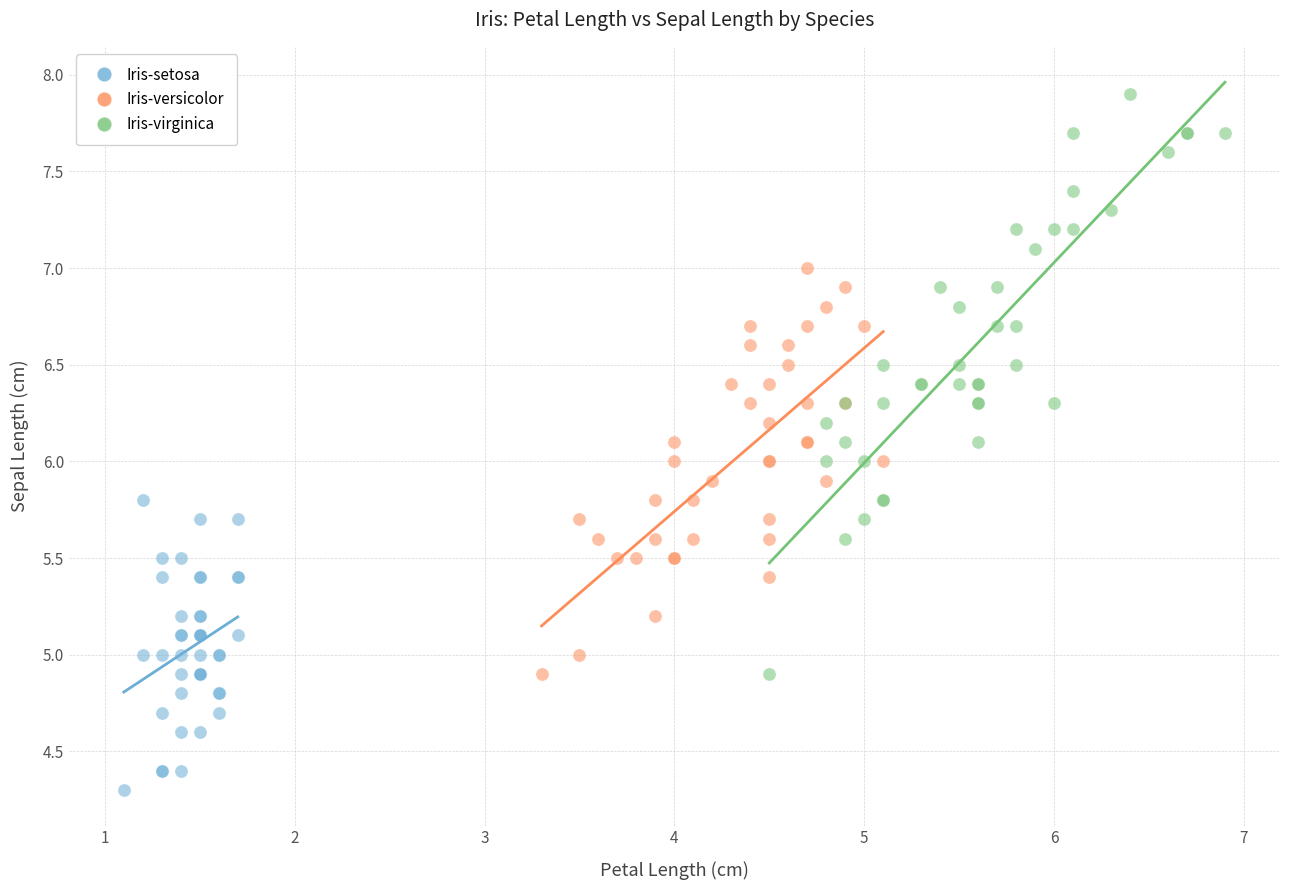

Which series reaches the maximum Y coordinate?

Iris-virginica